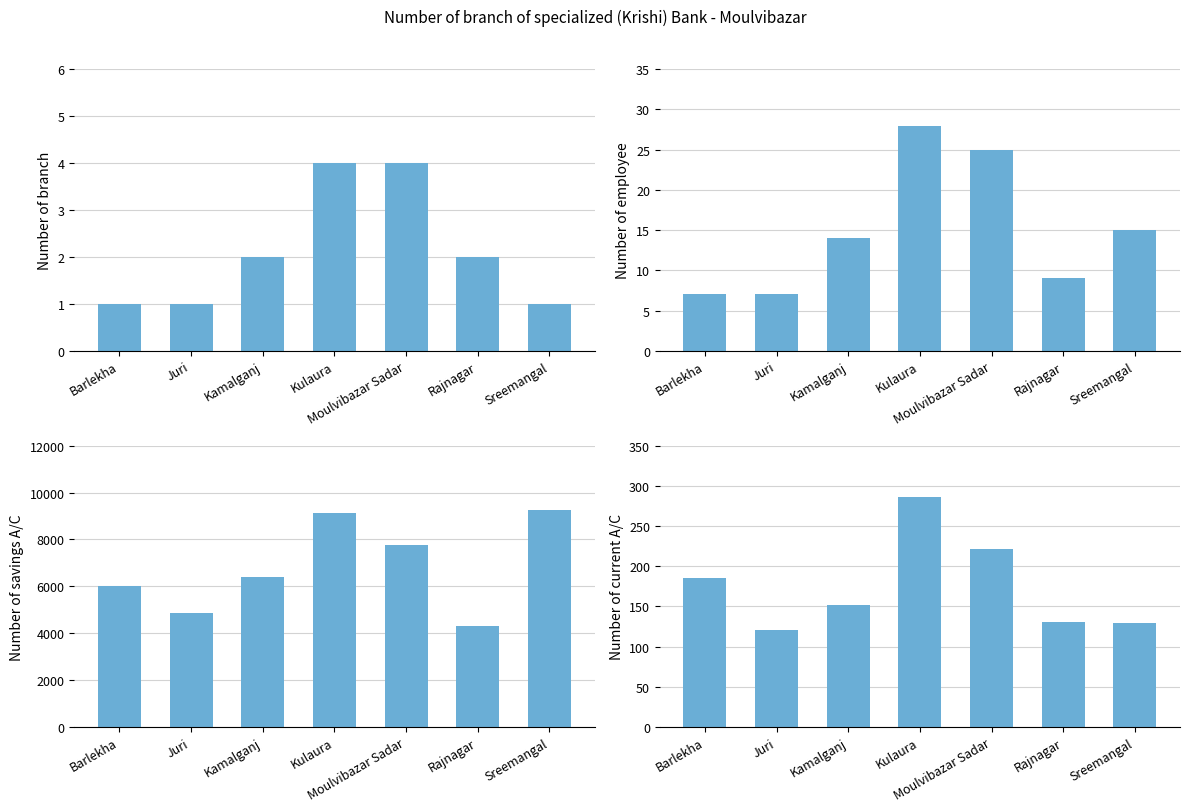

Which label corresponds to the largest value in the chart?

Sreemangal